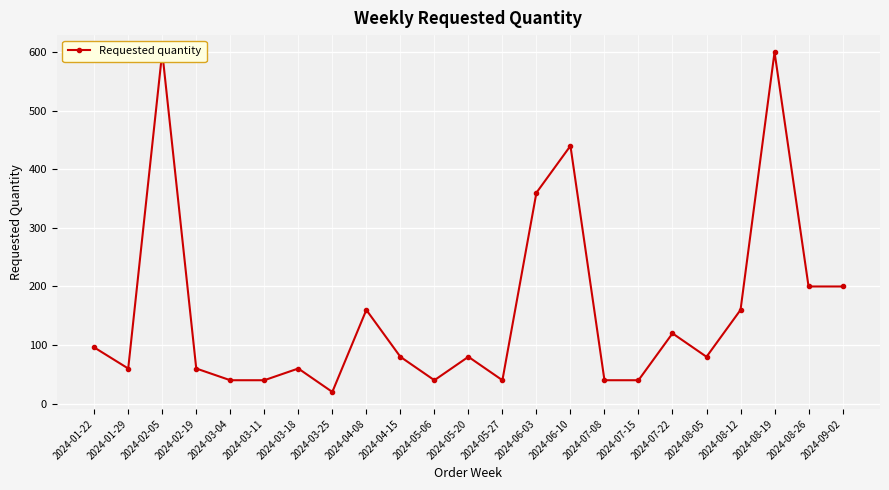

The value at 2024-08-26 is 200. True or false?

True